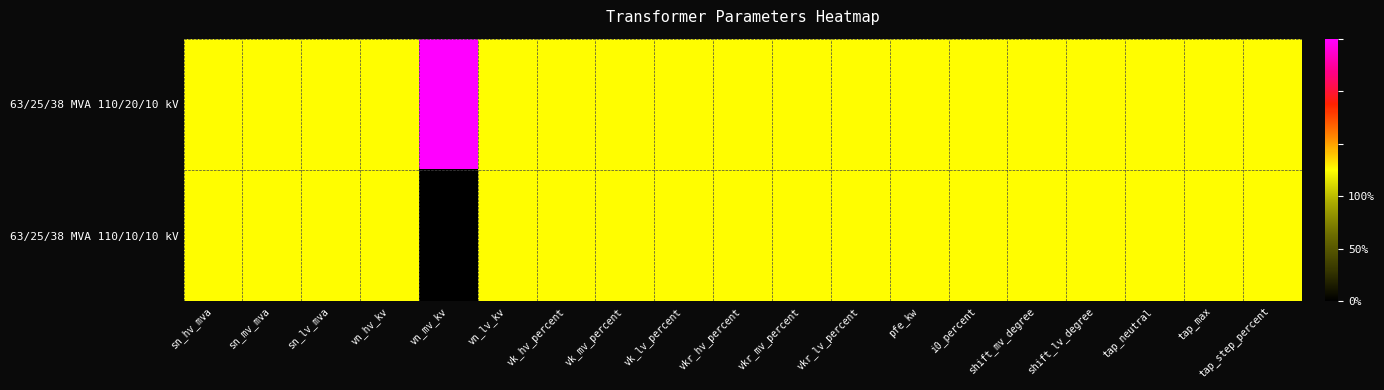

What is the total value across all series at tap_max?

1.0